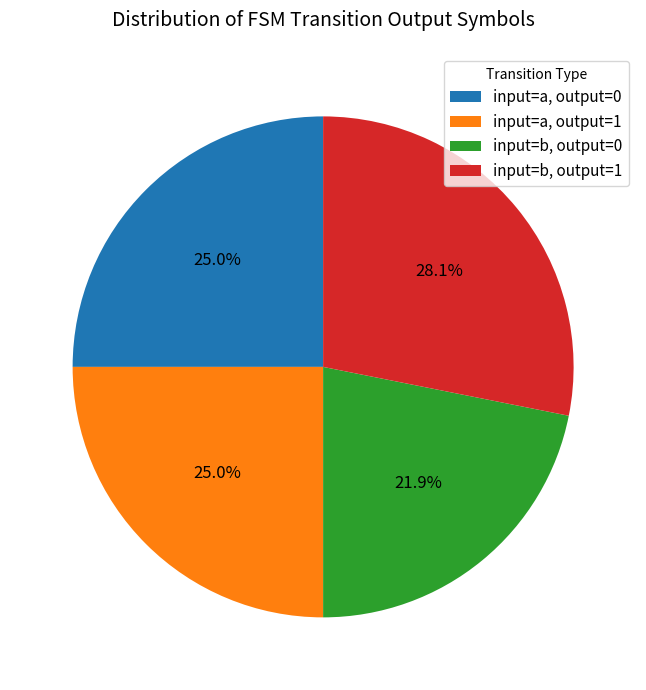

To the nearest percent, what is the difference between the largest and smallest slice percentages?

6%